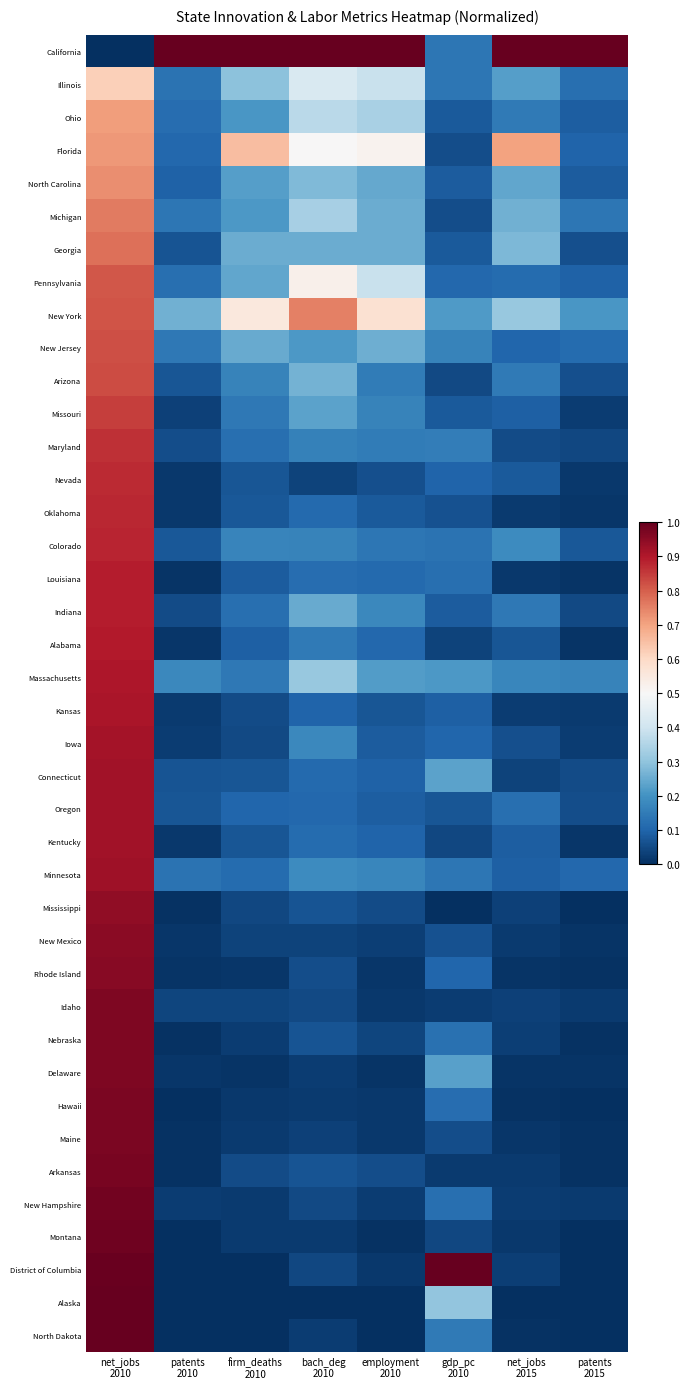

Reading left to right, extract all data points from this chart.

California: net_jobs
2010=0.0	patents
2010=1.0	firm_deaths
2010=1.0	bach_deg
2010=1.0	employment
2010=1.0	gdp_pc
2010=0.1	net_jobs
2015=1.0	patents
2015=1.0
Illinois: net_jobs
2010=0.6	patents
2010=0.1	firm_deaths
2010=0.3	bach_deg
2010=0.4	employment
2010=0.4	gdp_pc
2010=0.1	net_jobs
2015=0.2	patents
2015=0.1
Ohio: net_jobs
2010=0.7	patents
2010=0.1	firm_deaths
2010=0.2	bach_deg
2010=0.4	employment
2010=0.3	gdp_pc
2010=0.1	net_jobs
2015=0.1	patents
2015=0.1
Florida: net_jobs
2010=0.7	patents
2010=0.1	firm_deaths
2010=0.7	bach_deg
2010=0.5	employment
2010=0.5	gdp_pc
2010=0.1	net_jobs
2015=0.7	patents
2015=0.1
North Carolina: net_jobs
2010=0.7	patents
2010=0.1	firm_deaths
2010=0.2	bach_deg
2010=0.3	employment
2010=0.2	gdp_pc
2010=0.1	net_jobs
2015=0.2	patents
2015=0.1
Michigan: net_jobs
2010=0.8	patents
2010=0.1	firm_deaths
2010=0.2	bach_deg
2010=0.3	employment
2010=0.3	gdp_pc
2010=0.1	net_jobs
2015=0.3	patents
2015=0.1
Georgia: net_jobs
2010=0.8	patents
2010=0.1	firm_deaths
2010=0.3	bach_deg
2010=0.3	employment
2010=0.3	gdp_pc
2010=0.1	net_jobs
2015=0.3	patents
2015=0.1
Pennsylvania: net_jobs
2010=0.8	patents
2010=0.1	firm_deaths
2010=0.2	bach_deg
2010=0.5	employment
2010=0.4	gdp_pc
2010=0.1	net_jobs
2015=0.1	patents
2015=0.1
New York: net_jobs
2010=0.8	patents
2010=0.3	firm_deaths
2010=0.6	bach_deg
2010=0.8	employment
2010=0.6	gdp_pc
2010=0.2	net_jobs
2015=0.3	patents
2015=0.2
New Jersey: net_jobs
2010=0.8	patents
2010=0.1	firm_deaths
2010=0.2	bach_deg
2010=0.2	employment
2010=0.3	gdp_pc
2010=0.2	net_jobs
2015=0.1	patents
2015=0.1
Arizona: net_jobs
2010=0.8	patents
2010=0.1	firm_deaths
2010=0.2	bach_deg
2010=0.3	employment
2010=0.1	gdp_pc
2010=0.0	net_jobs
2015=0.1	patents
2015=0.1
Missouri: net_jobs
2010=0.8	patents
2010=0.0	firm_deaths
2010=0.1	bach_deg
2010=0.2	employment
2010=0.2	gdp_pc
2010=0.1	net_jobs
2015=0.1	patents
2015=0.0
Maryland: net_jobs
2010=0.9	patents
2010=0.1	firm_deaths
2010=0.1	bach_deg
2010=0.2	employment
2010=0.2	gdp_pc
2010=0.2	net_jobs
2015=0.1	patents
2015=0.0
Nevada: net_jobs
2010=0.9	patents
2010=0.0	firm_deaths
2010=0.1	bach_deg
2010=0.0	employment
2010=0.1	gdp_pc
2010=0.1	net_jobs
2015=0.1	patents
2015=0.0
Oklahoma: net_jobs
2010=0.9	patents
2010=0.0	firm_deaths
2010=0.1	bach_deg
2010=0.1	employment
2010=0.1	gdp_pc
2010=0.1	net_jobs
2015=0.0	patents
2015=0.0
Colorado: net_jobs
2010=0.9	patents
2010=0.1	firm_deaths
2010=0.2	bach_deg
2010=0.2	employment
2010=0.1	gdp_pc
2010=0.1	net_jobs
2015=0.2	patents
2015=0.1
Louisiana: net_jobs
2010=0.9	patents
2010=0.0	firm_deaths
2010=0.1	bach_deg
2010=0.1	employment
2010=0.1	gdp_pc
2010=0.1	net_jobs
2015=0.0	patents
2015=0.0
Indiana: net_jobs
2010=0.9	patents
2010=0.1	firm_deaths
2010=0.1	bach_deg
2010=0.2	employment
2010=0.2	gdp_pc
2010=0.1	net_jobs
2015=0.1	patents
2015=0.0
Alabama: net_jobs
2010=0.9	patents
2010=0.0	firm_deaths
2010=0.1	bach_deg
2010=0.1	employment
2010=0.1	gdp_pc
2010=0.0	net_jobs
2015=0.1	patents
2015=0.0
Massachusetts: net_jobs
2010=0.9	patents
2010=0.2	firm_deaths
2010=0.1	bach_deg
2010=0.3	employment
2010=0.2	gdp_pc
2010=0.2	net_jobs
2015=0.2	patents
2015=0.2
Kansas: net_jobs
2010=0.9	patents
2010=0.0	firm_deaths
2010=0.1	bach_deg
2010=0.1	employment
2010=0.1	gdp_pc
2010=0.1	net_jobs
2015=0.0	patents
2015=0.0
Iowa: net_jobs
2010=0.9	patents
2010=0.0	firm_deaths
2010=0.0	bach_deg
2010=0.2	employment
2010=0.1	gdp_pc
2010=0.1	net_jobs
2015=0.1	patents
2015=0.0
Connecticut: net_jobs
2010=0.9	patents
2010=0.1	firm_deaths
2010=0.1	bach_deg
2010=0.1	employment
2010=0.1	gdp_pc
2010=0.2	net_jobs
2015=0.0	patents
2015=0.1
Oregon: net_jobs
2010=0.9	patents
2010=0.1	firm_deaths
2010=0.1	bach_deg
2010=0.1	employment
2010=0.1	gdp_pc
2010=0.1	net_jobs
2015=0.1	patents
2015=0.1
Kentucky: net_jobs
2010=0.9	patents
2010=0.0	firm_deaths
2010=0.1	bach_deg
2010=0.1	employment
2010=0.1	gdp_pc
2010=0.0	net_jobs
2015=0.1	patents
2015=0.0
Minnesota: net_jobs
2010=0.9	patents
2010=0.1	firm_deaths
2010=0.1	bach_deg
2010=0.2	employment
2010=0.2	gdp_pc
2010=0.1	net_jobs
2015=0.1	patents
2015=0.1
Mississippi: net_jobs
2010=0.9	patents
2010=0.0	firm_deaths
2010=0.0	bach_deg
2010=0.1	employment
2010=0.1	gdp_pc
2010=0.0	net_jobs
2015=0.0	patents
2015=0.0
New Mexico: net_jobs
2010=1.0	patents
2010=0.0	firm_deaths
2010=0.0	bach_deg
2010=0.0	employment
2010=0.0	gdp_pc
2010=0.1	net_jobs
2015=0.0	patents
2015=0.0
Rhode Island: net_jobs
2010=1.0	patents
2010=0.0	firm_deaths
2010=0.0	bach_deg
2010=0.1	employment
2010=0.0	gdp_pc
2010=0.1	net_jobs
2015=0.0	patents
2015=0.0
Idaho: net_jobs
2010=1.0	patents
2010=0.0	firm_deaths
2010=0.0	bach_deg
2010=0.0	employment
2010=0.0	gdp_pc
2010=0.0	net_jobs
2015=0.0	patents
2015=0.0
Nebraska: net_jobs
2010=1.0	patents
2010=0.0	firm_deaths
2010=0.0	bach_deg
2010=0.1	employment
2010=0.0	gdp_pc
2010=0.1	net_jobs
2015=0.0	patents
2015=0.0
Delaware: net_jobs
2010=1.0	patents
2010=0.0	firm_deaths
2010=0.0	bach_deg
2010=0.0	employment
2010=0.0	gdp_pc
2010=0.2	net_jobs
2015=0.0	patents
2015=0.0
Hawaii: net_jobs
2010=1.0	patents
2010=0.0	firm_deaths
2010=0.0	bach_deg
2010=0.0	employment
2010=0.0	gdp_pc
2010=0.1	net_jobs
2015=0.0	patents
2015=0.0
Maine: net_jobs
2010=1.0	patents
2010=0.0	firm_deaths
2010=0.0	bach_deg
2010=0.0	employment
2010=0.0	gdp_pc
2010=0.1	net_jobs
2015=0.0	patents
2015=0.0
Arkansas: net_jobs
2010=1.0	patents
2010=0.0	firm_deaths
2010=0.1	bach_deg
2010=0.1	employment
2010=0.1	gdp_pc
2010=0.0	net_jobs
2015=0.0	patents
2015=0.0
New Hampshire: net_jobs
2010=1.0	patents
2010=0.0	firm_deaths
2010=0.0	bach_deg
2010=0.0	employment
2010=0.0	gdp_pc
2010=0.1	net_jobs
2015=0.0	patents
2015=0.0
Montana: net_jobs
2010=1.0	patents
2010=0.0	firm_deaths
2010=0.0	bach_deg
2010=0.0	employment
2010=0.0	gdp_pc
2010=0.0	net_jobs
2015=0.0	patents
2015=0.0
District of Columbia: net_jobs
2010=1.0	patents
2010=0.0	firm_deaths
2010=0.0	bach_deg
2010=0.0	employment
2010=0.0	gdp_pc
2010=1.0	net_jobs
2015=0.0	patents
2015=0.0
Alaska: net_jobs
2010=1.0	patents
2010=0.0	firm_deaths
2010=0.0	bach_deg
2010=0.0	employment
2010=0.0	gdp_pc
2010=0.3	net_jobs
2015=0.0	patents
2015=0.0
North Dakota: net_jobs
2010=1.0	patents
2010=0.0	firm_deaths
2010=0.0	bach_deg
2010=0.0	employment
2010=0.0	gdp_pc
2010=0.1	net_jobs
2015=0.0	patents
2015=0.0